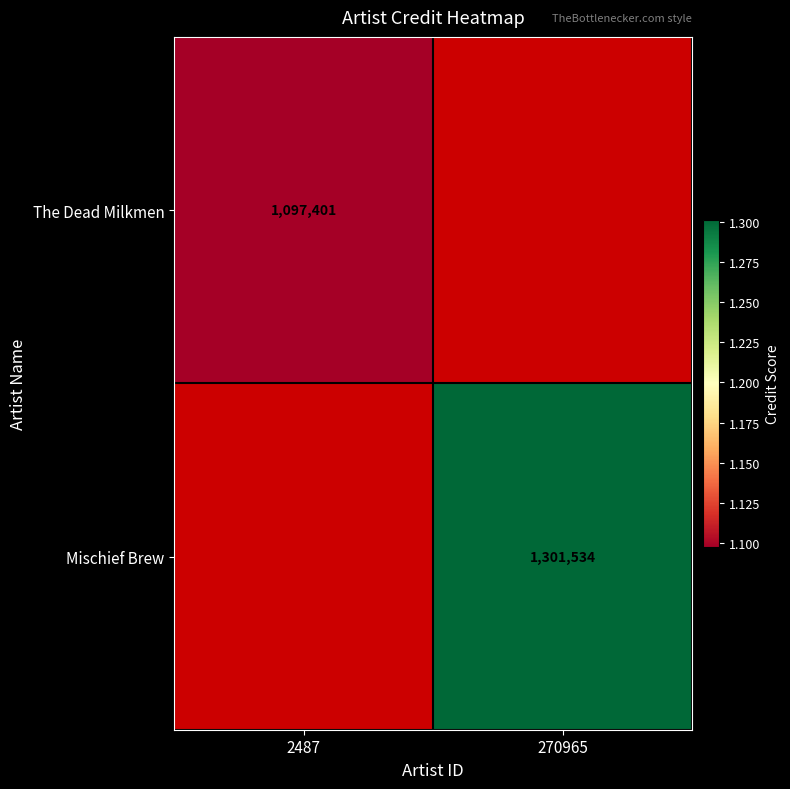

What is the greatest value displayed?

1301534.0